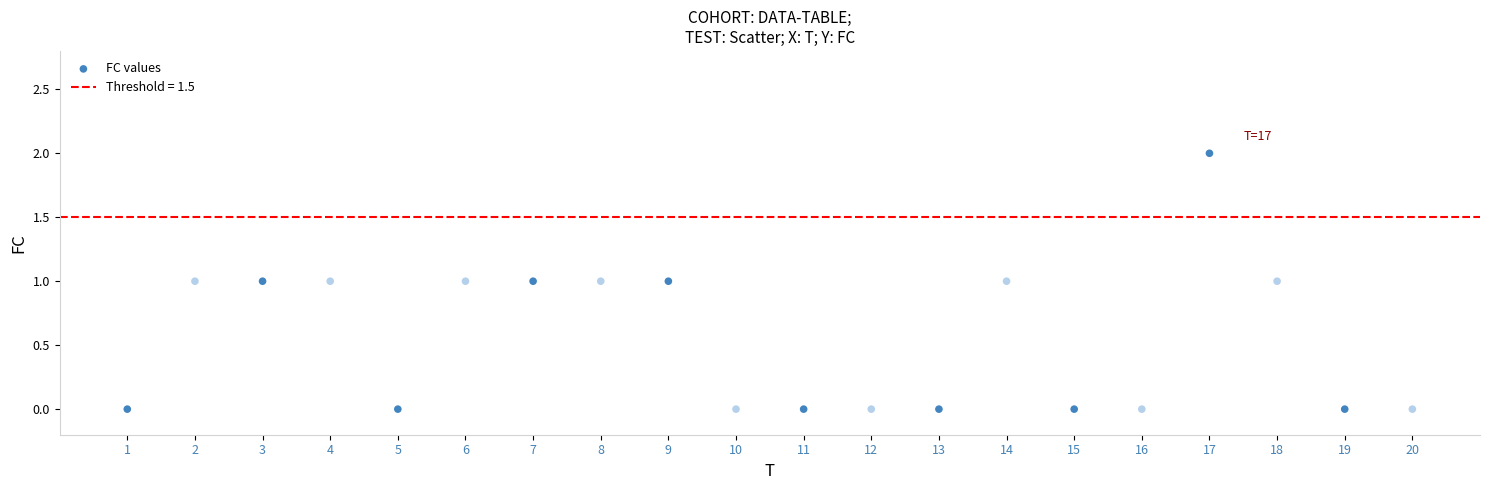

What is the range of X values (max minus min)?

19